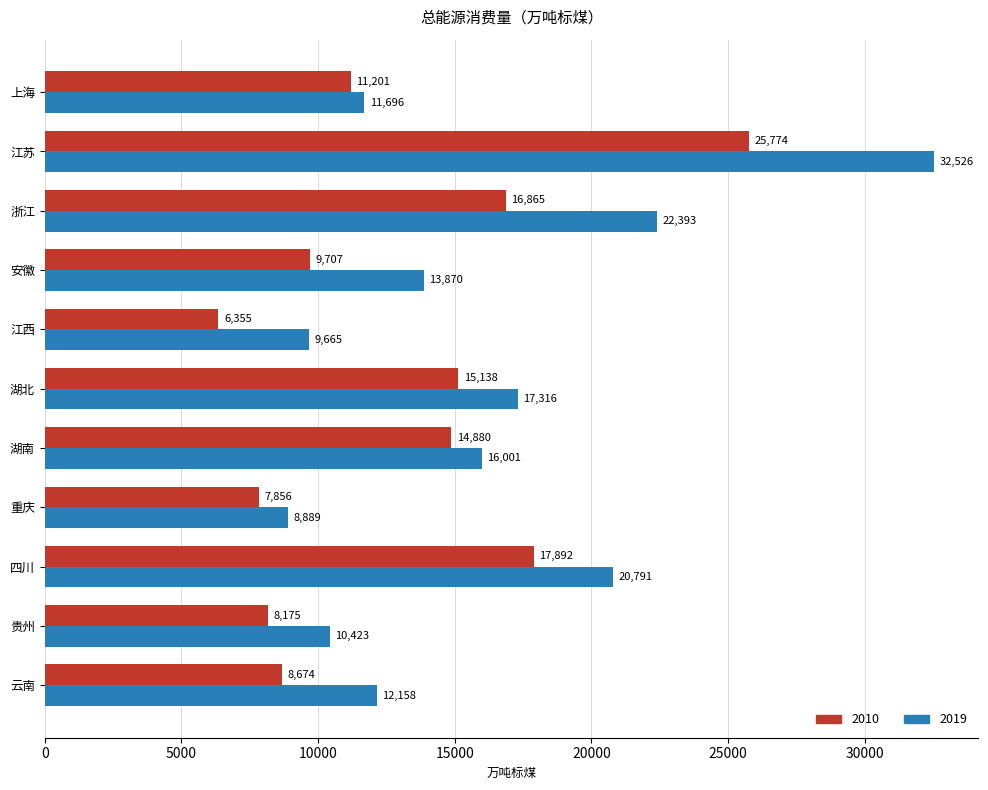

At which category is the sum across all series the highest?

江苏